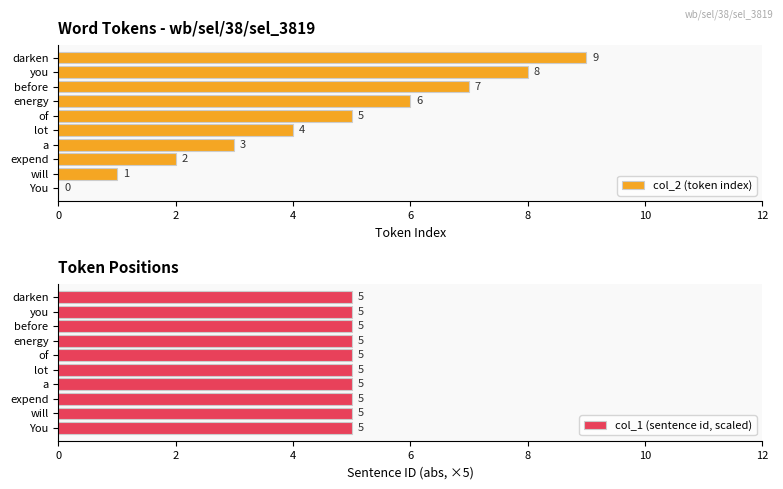

The value of col_2 (token index) at lot is 4. True or false?

True